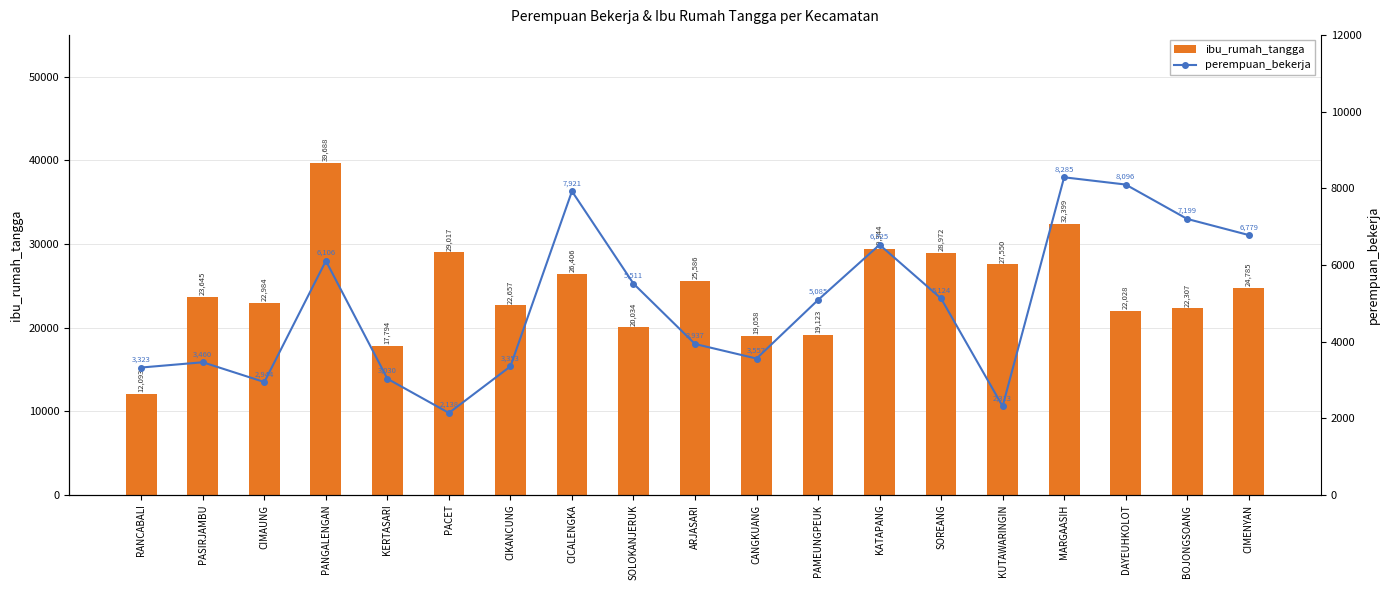

What is the average value of the perempuan_bekerja series?

4983